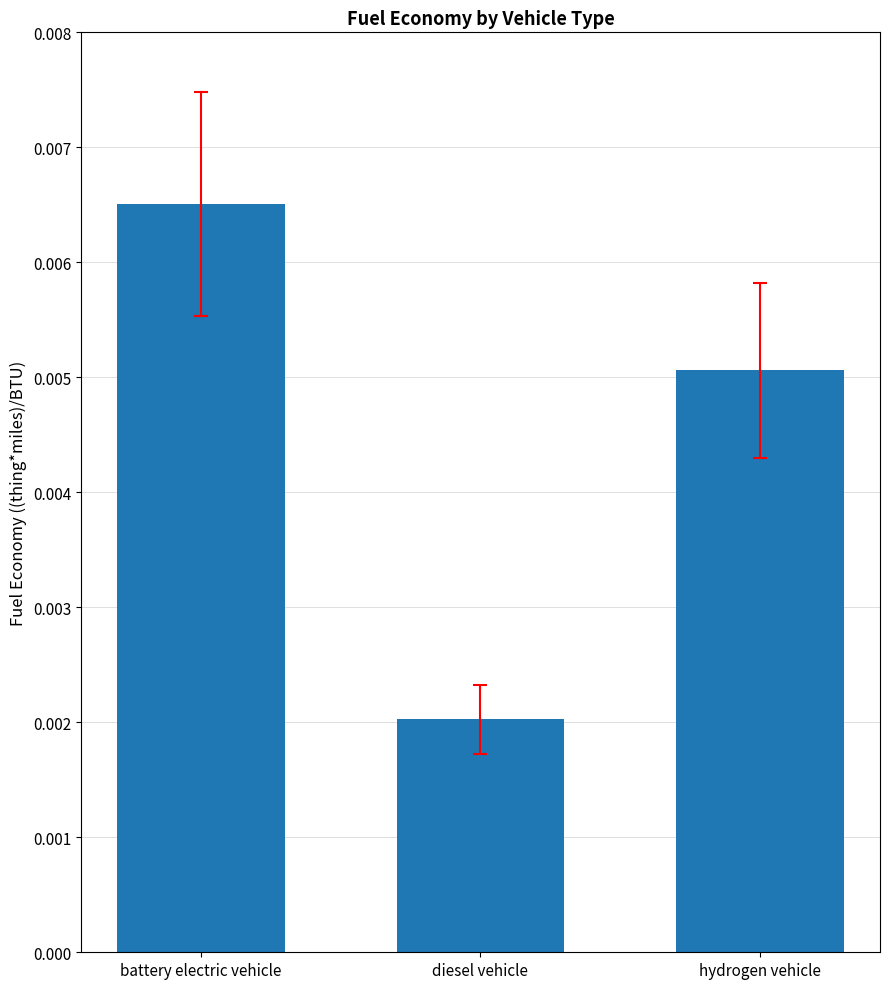

What position from the left is diesel vehicle?

2